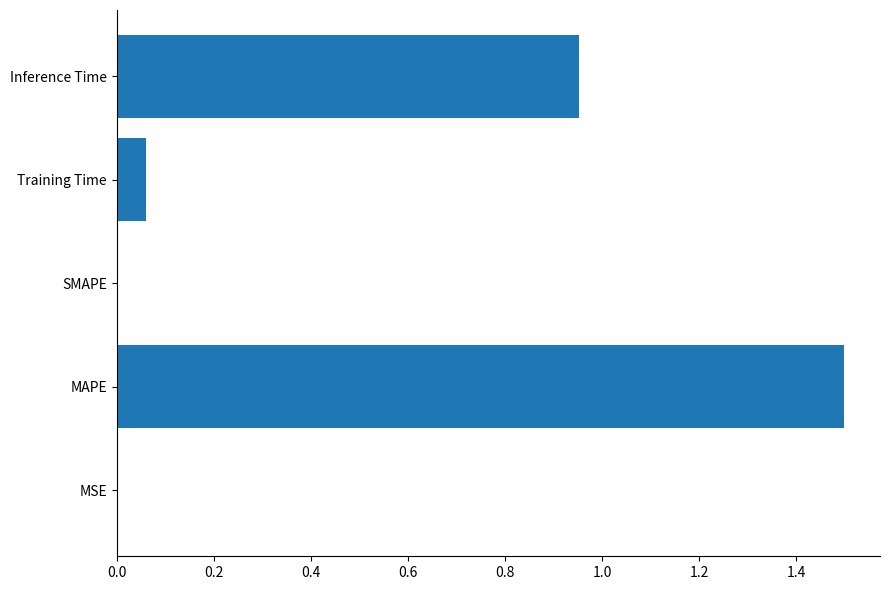

The chart shows a value of -0.5 at SMAPE. True or false?

False